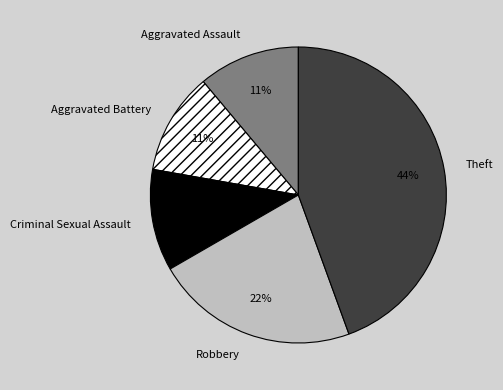

Does any single category account for the majority?

No